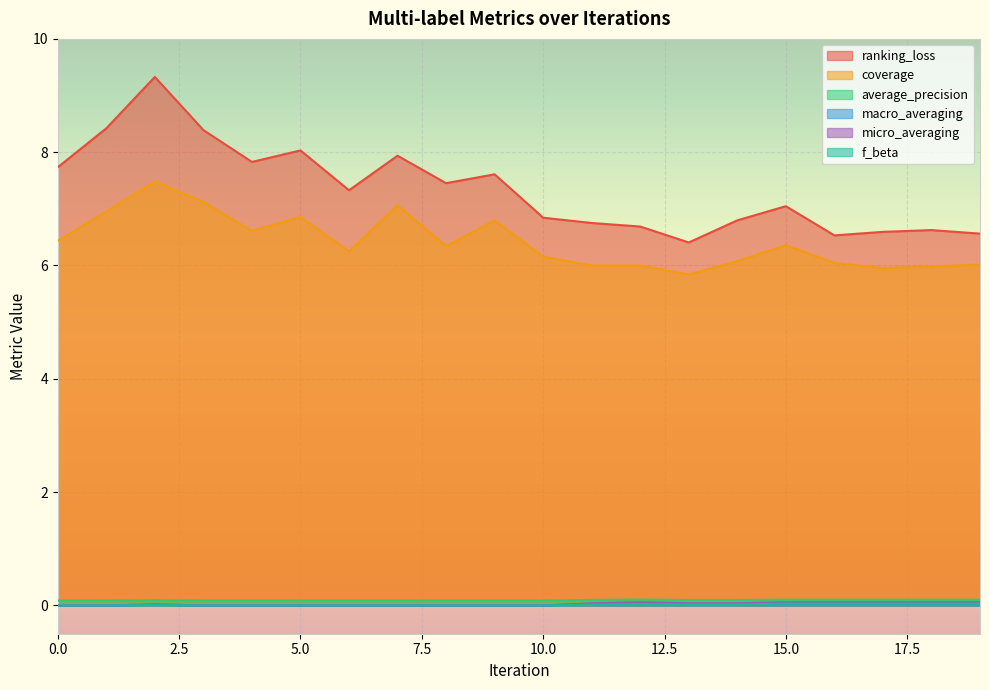

Is it true that macro_averaging equals 0.0 at 10?

False